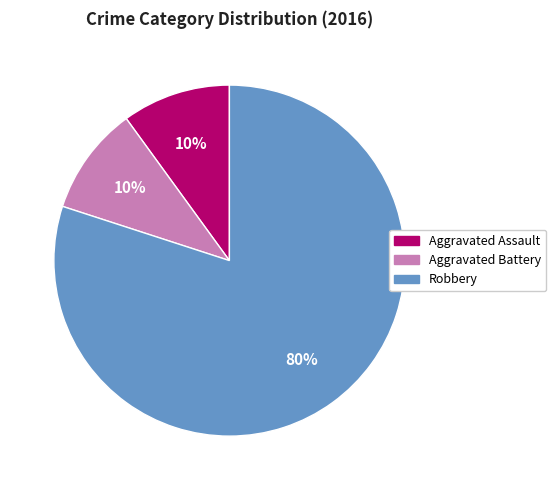

Is there any slice that represents more than half of the pie?

Yes